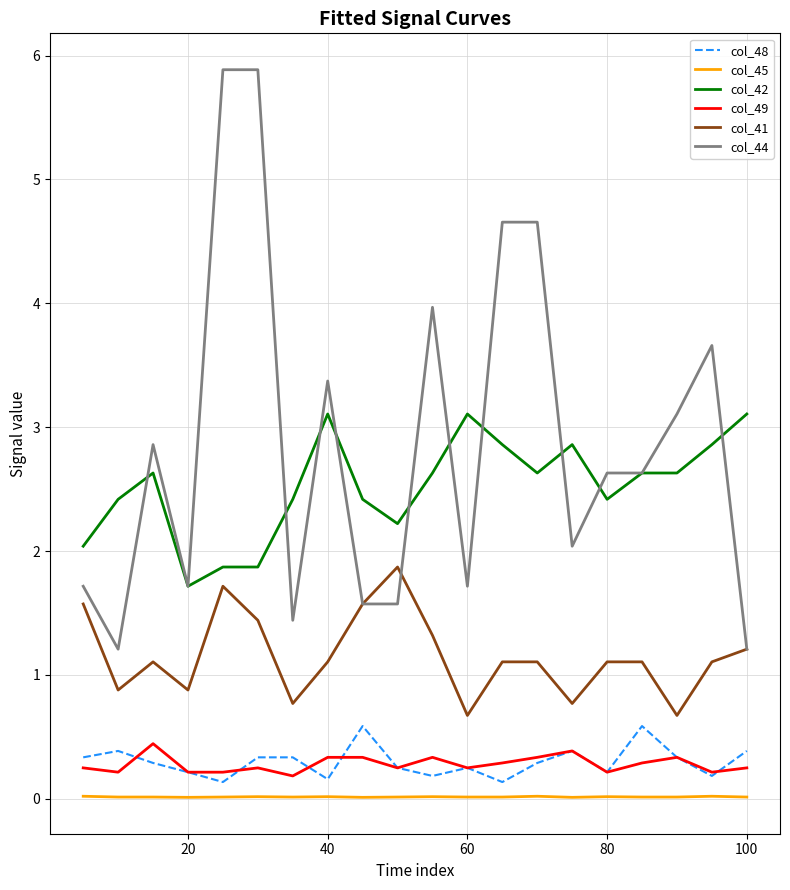

True or false: col_41 and col_42 intersect in this chart.

False